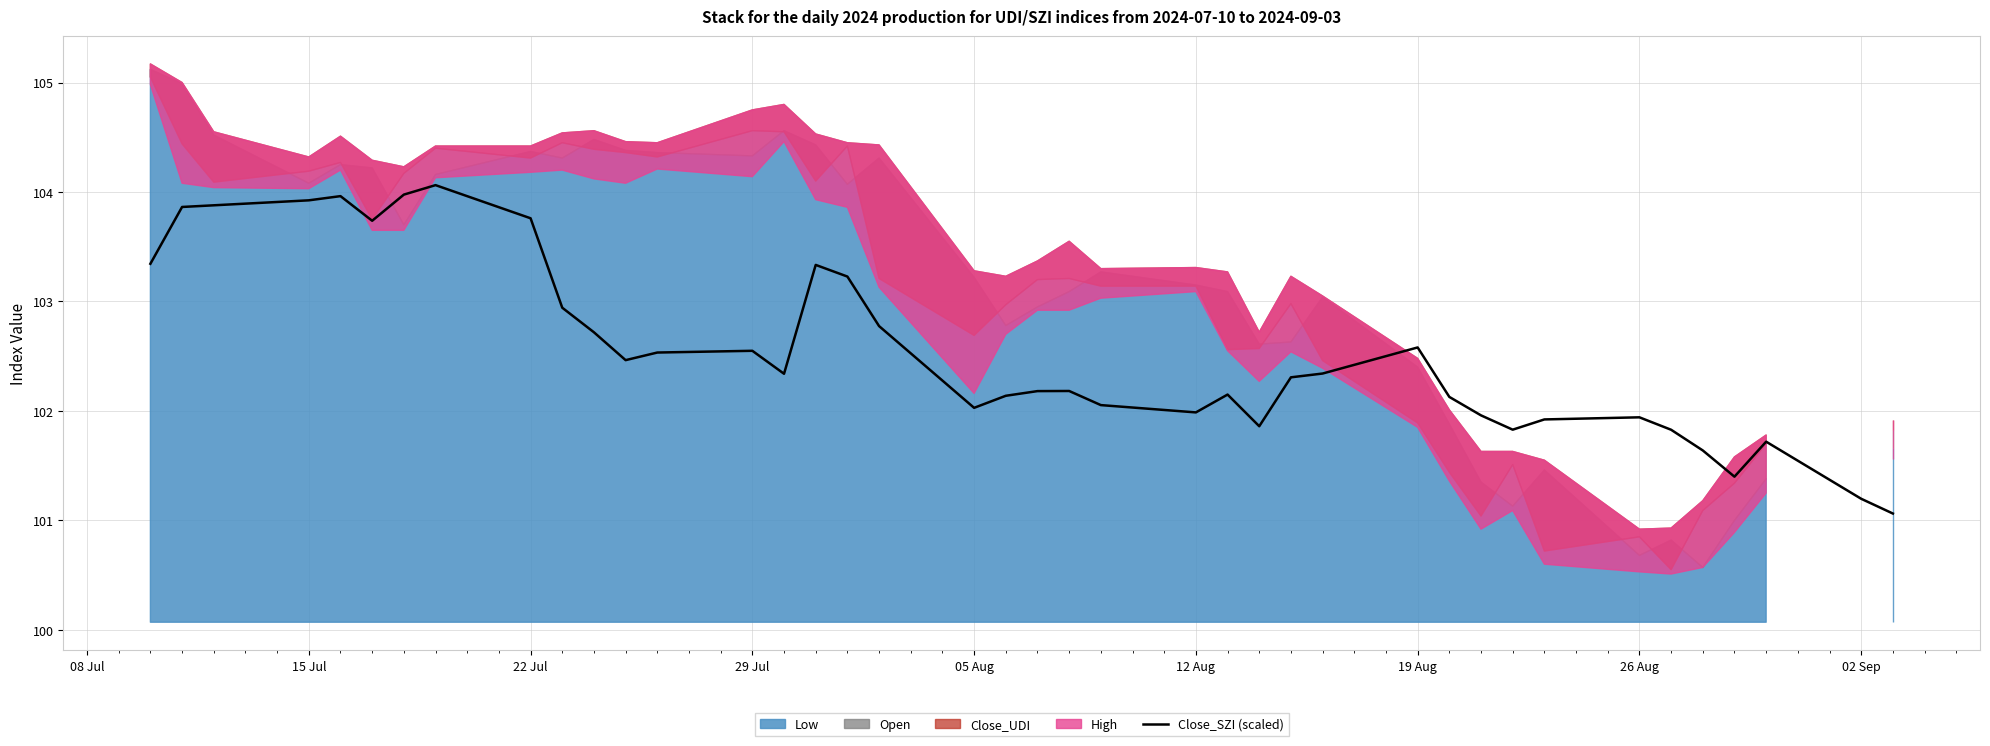

How many categories are shown in the chart?

40